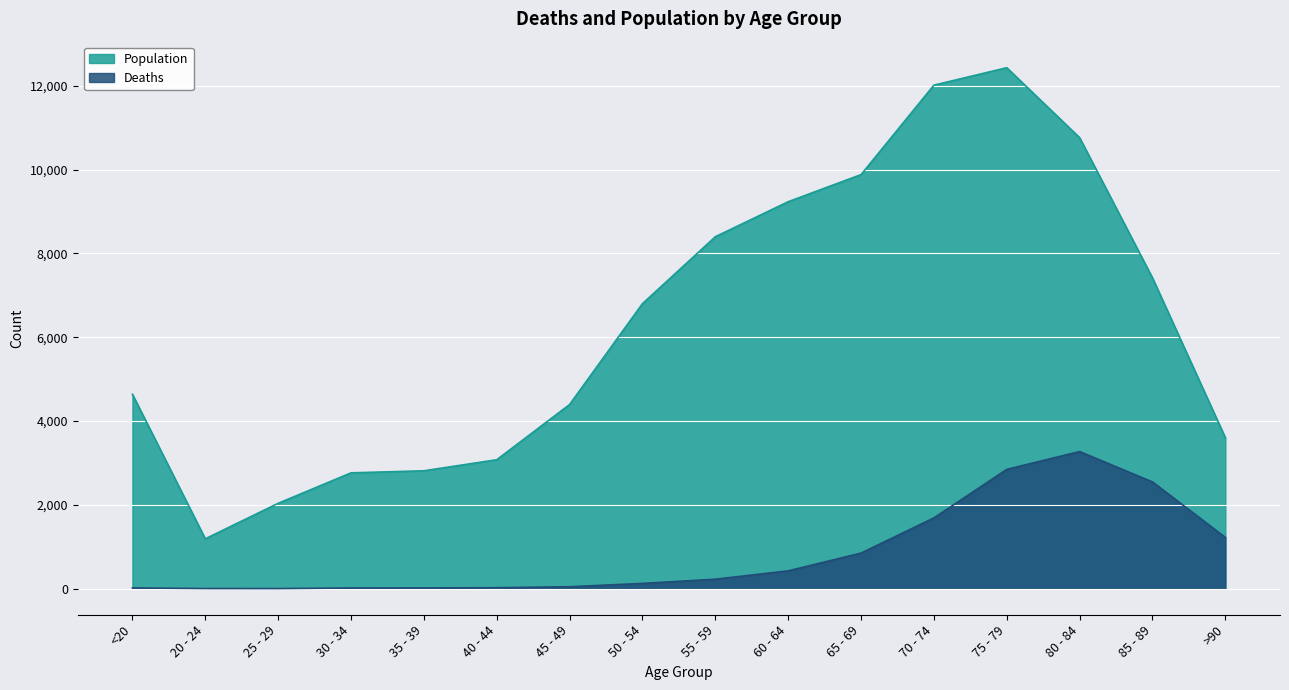

What is the lowest value of the Population series?

1191